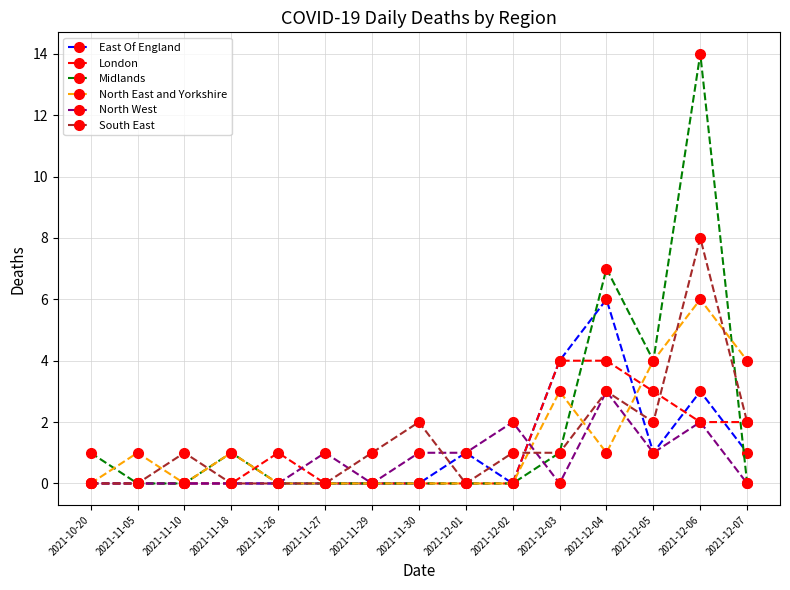

What is the label of the 2nd point from the right?

2021-12-06